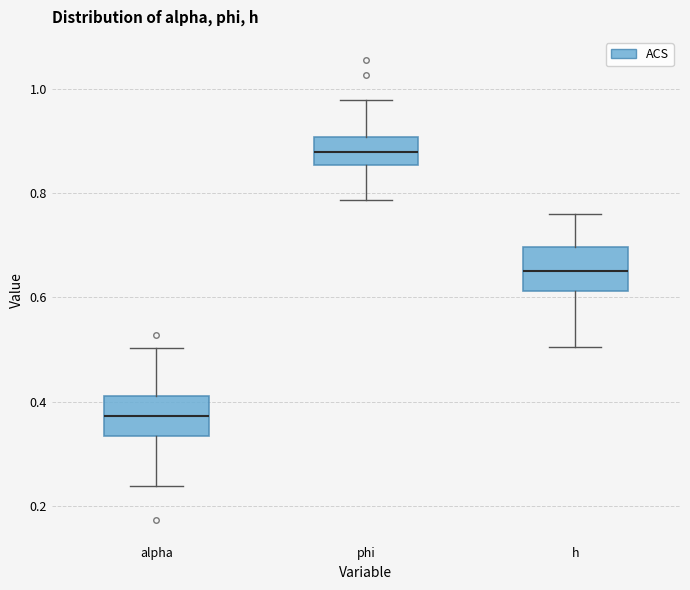

Reading left to right, transcribe this box plot: for each box, give where its median line is, the range the box spans, and where its two whiskers end, as read against the y-axis. The values are not printed on the chart, so give them approximately, as read against the axis.

alpha: median 0.38, box 0.34 to 0.42, whiskers 0.24 to 0.50
phi: median 0.88, box 0.86 to 0.90, whiskers 0.78 to 0.98
h: median 0.64, box 0.62 to 0.70, whiskers 0.50 to 0.76